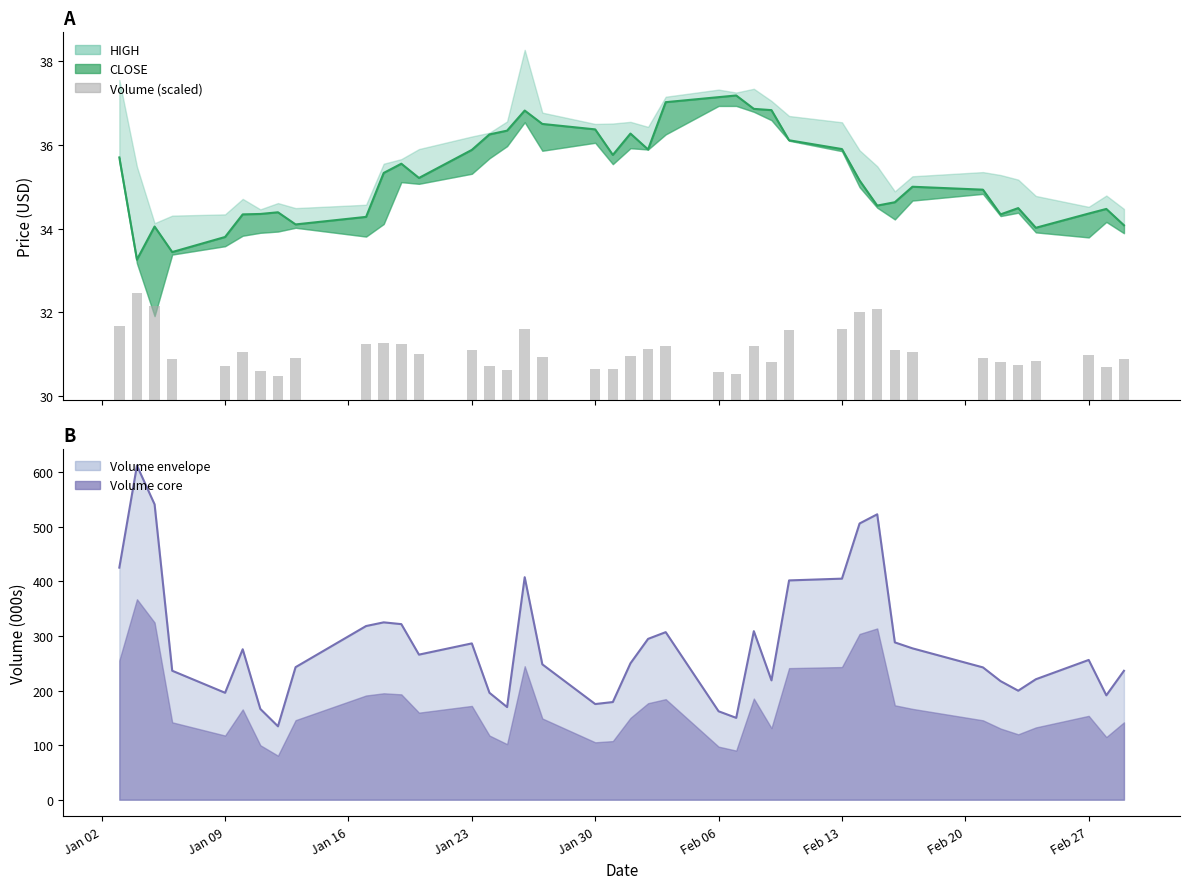

At which label does CLOSE first exceed 35?

Jan 02